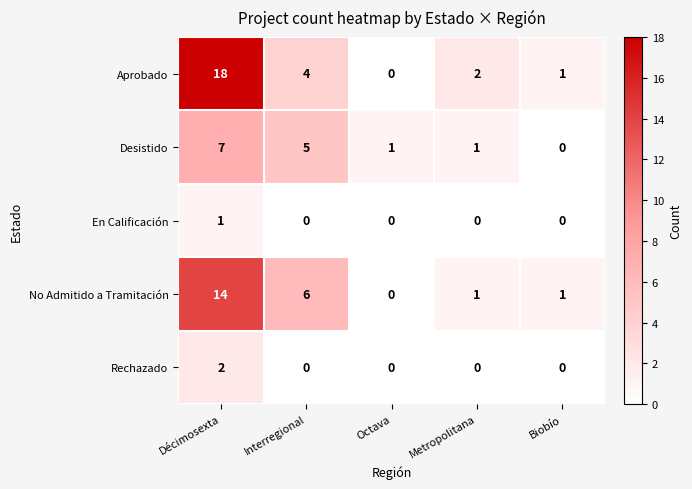

What is the average value of the Desistido series?

3